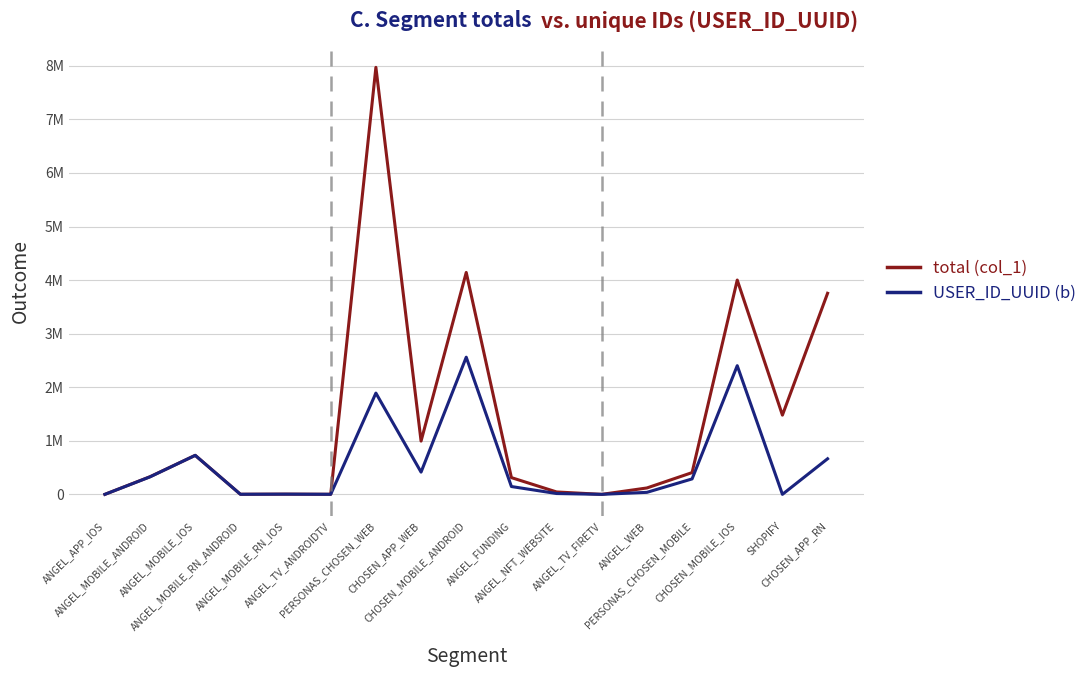

Does the chart have visible grid lines?

Yes